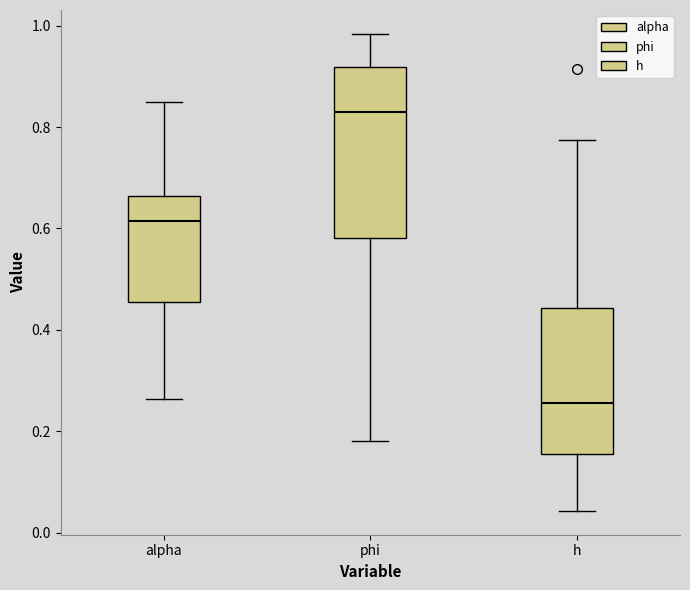

Which box is the tallest, from its lower edge to its upper edge?

phi